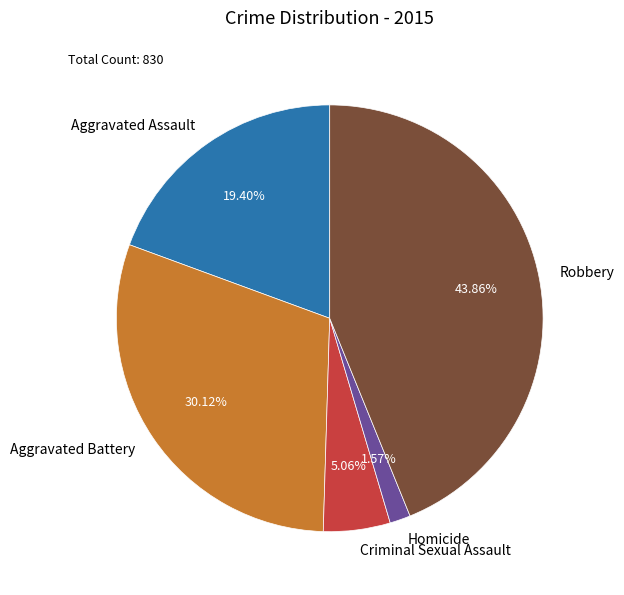

Does any single category account for the majority?

No